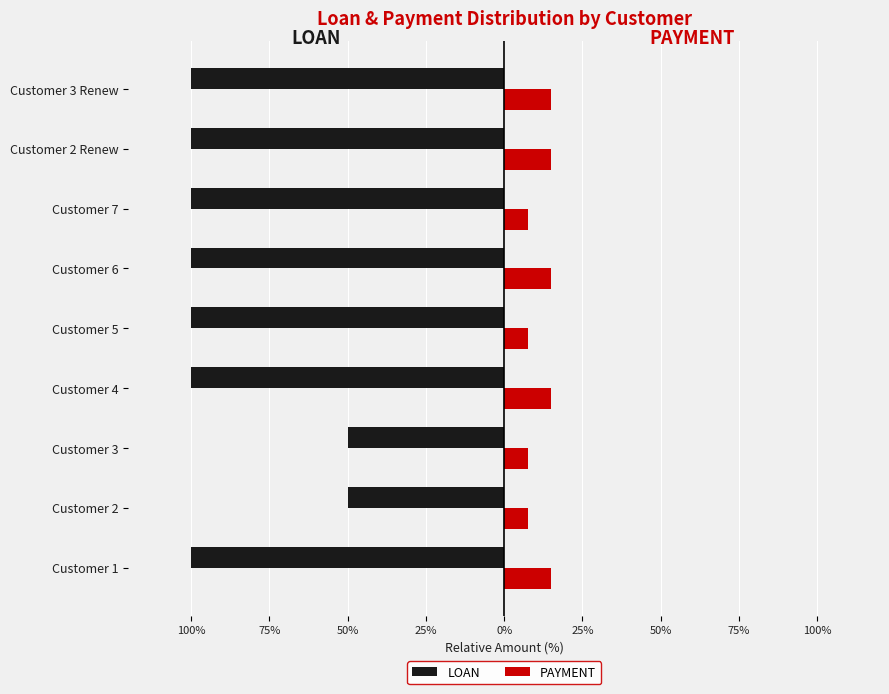

What is the maximum value for LOAN?

-50.0